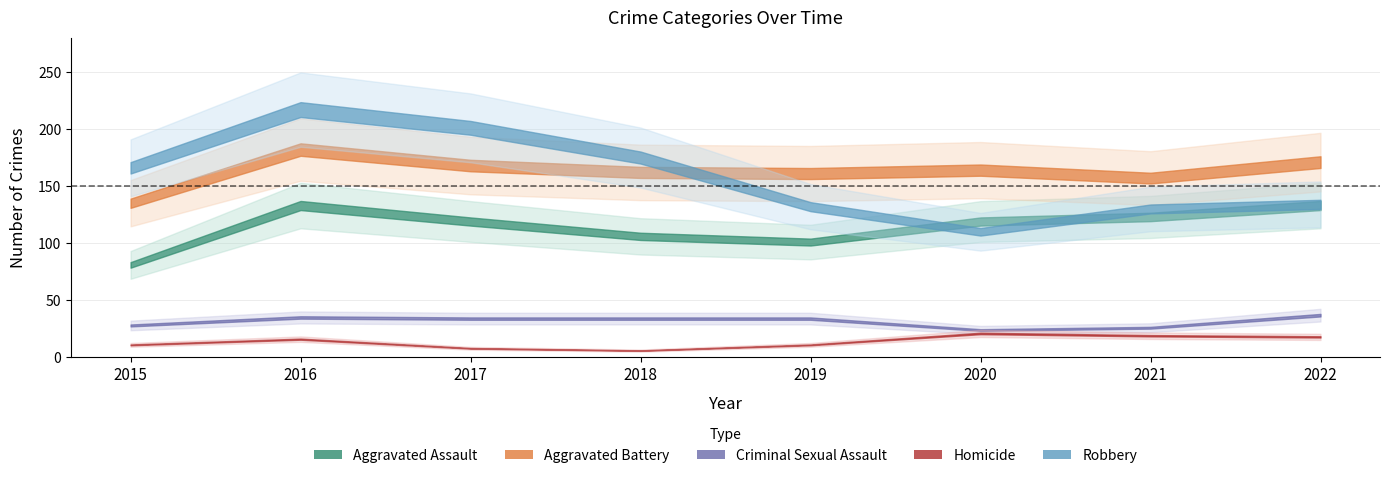

What is the minimum value for Aggravated Battery?

135